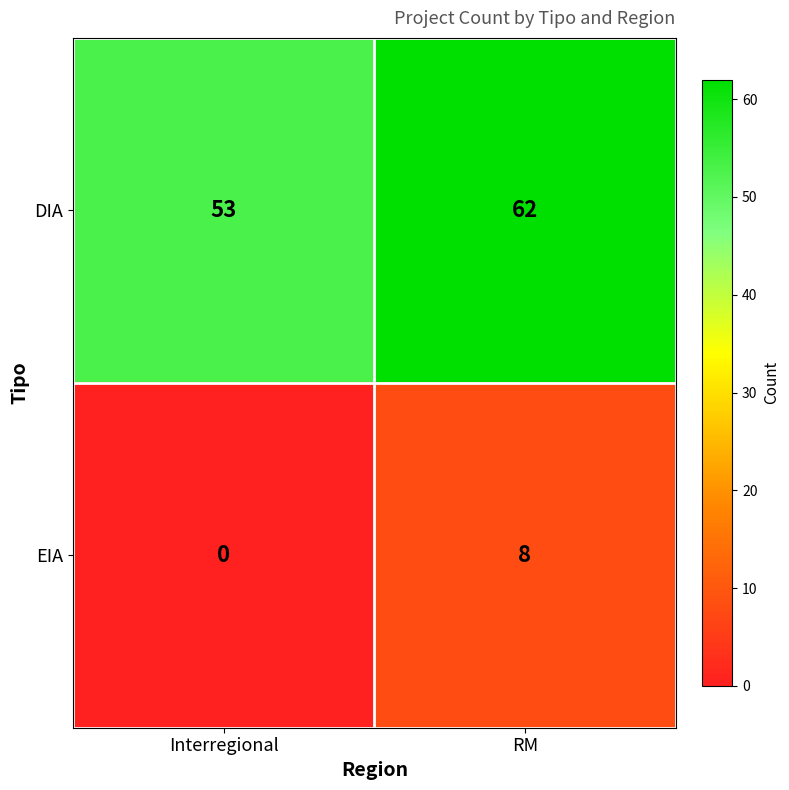

What is the approximate value of EIA at RM?

8